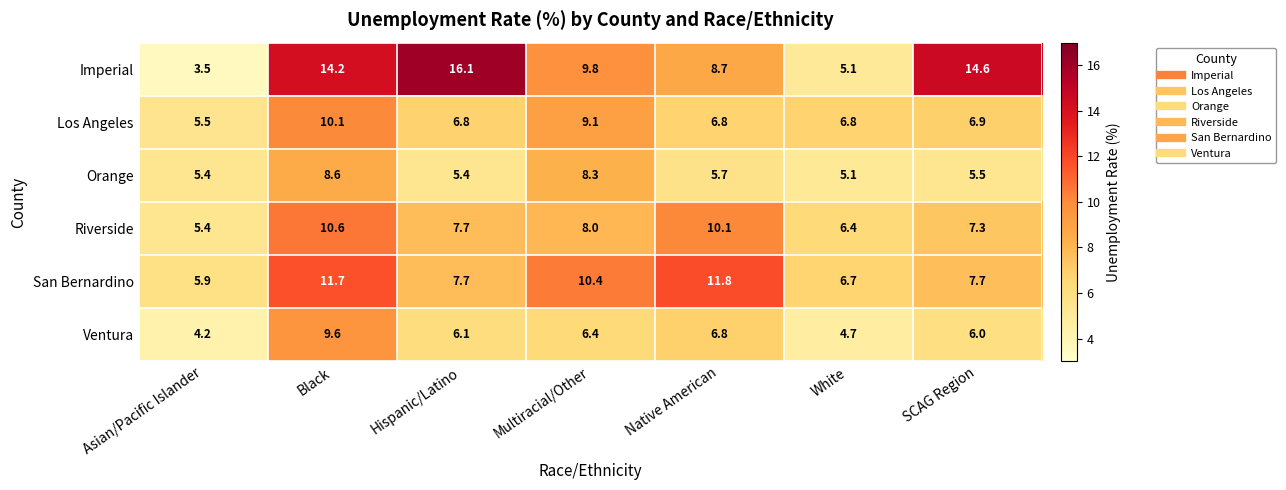

What is the minimum value shown in the chart?

3.5